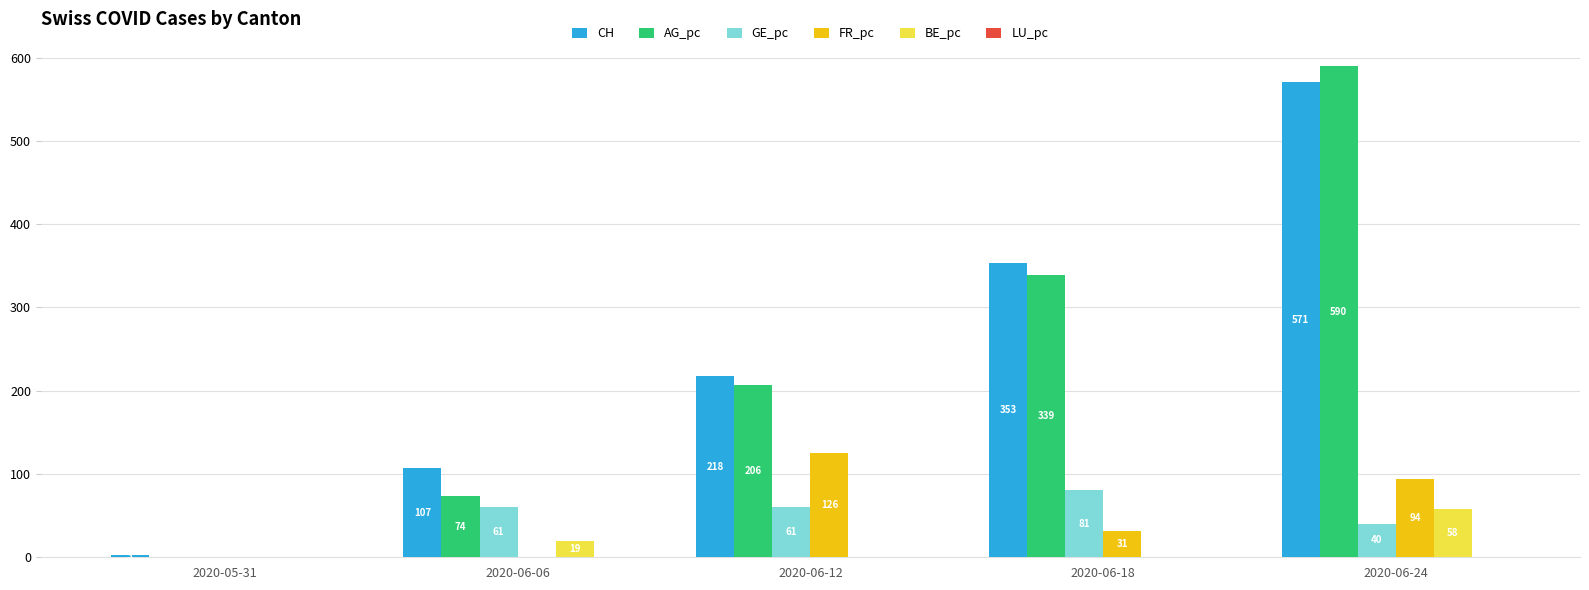

The GE_pc series shows 80.8 at 2020-06-18. True or false?

True